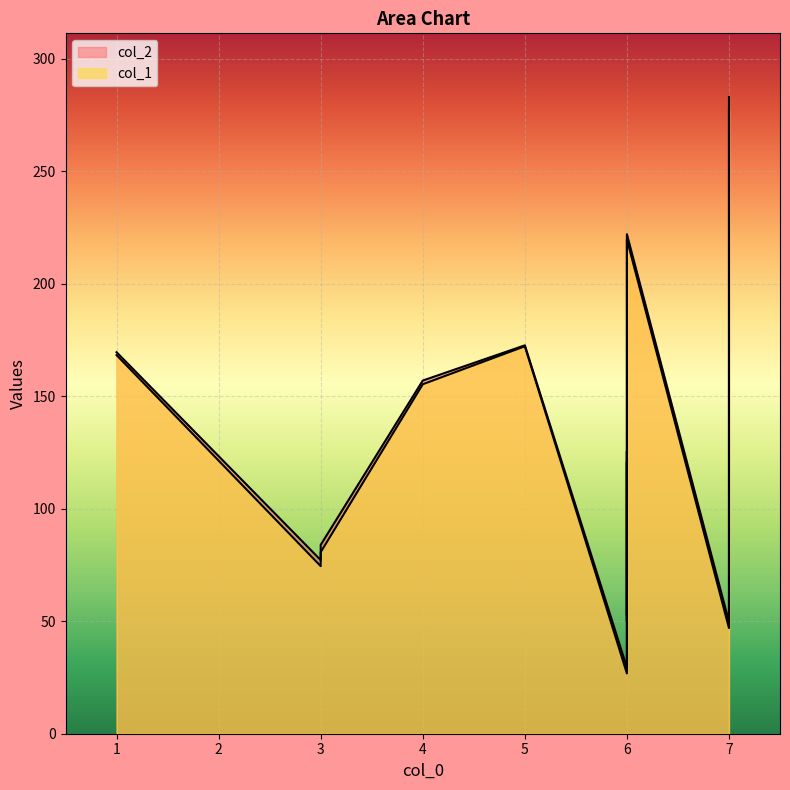

True or false: col_1 and col_2 cross at least once.

False